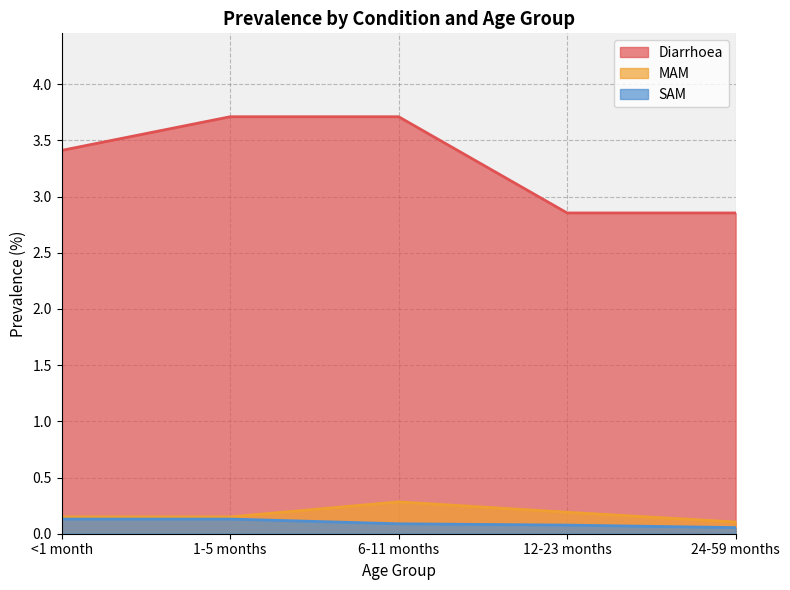

What value does the MAM series have at 12-23 months?

0.2